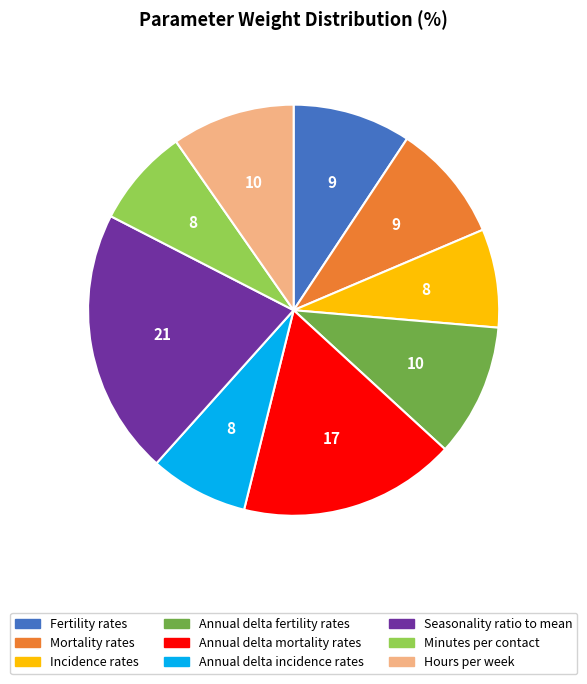

The Incidence rates slice represents 1% of the pie. True or false?

False